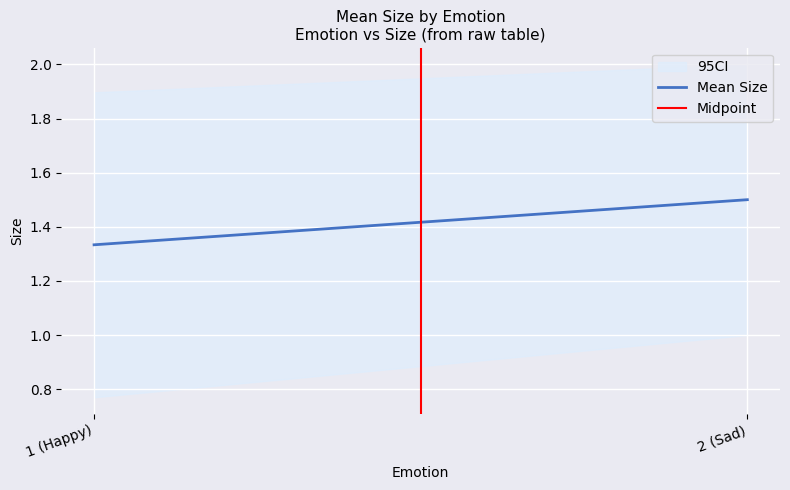

Rank the series by their maximum value, from highest to lowest.

Mean Size, Midpoint